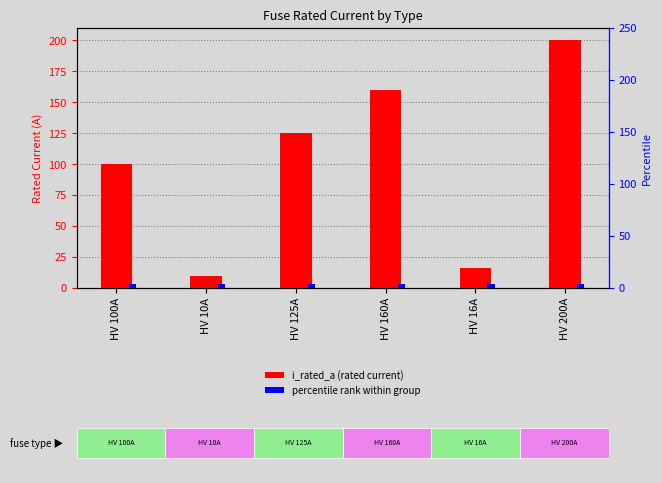

What is the label of the 2nd bar from the right?

HV 16A